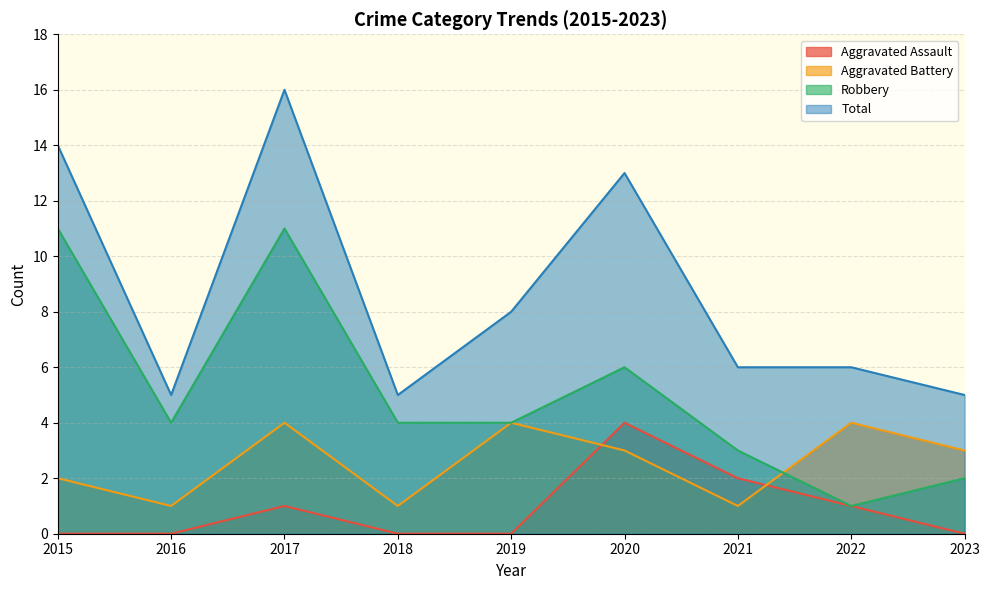

In Robbery, how many points are higher than both neighbors (excluding endpoints)?

2